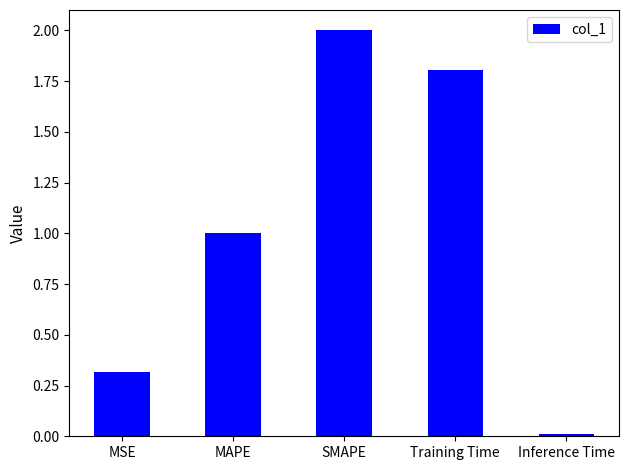

At which category does the chart reach its minimum across all series?

Inference Time